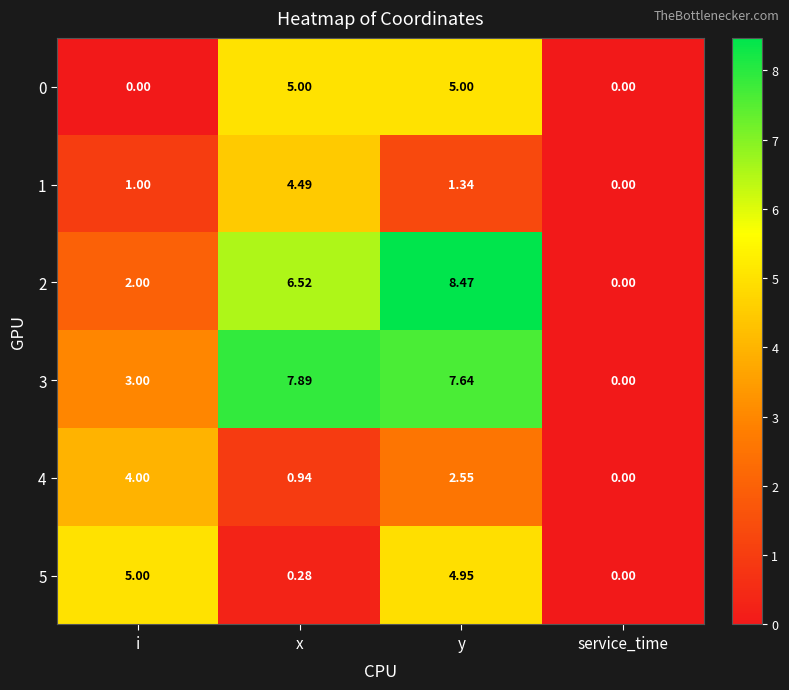

How many categories are shown in the chart?

4